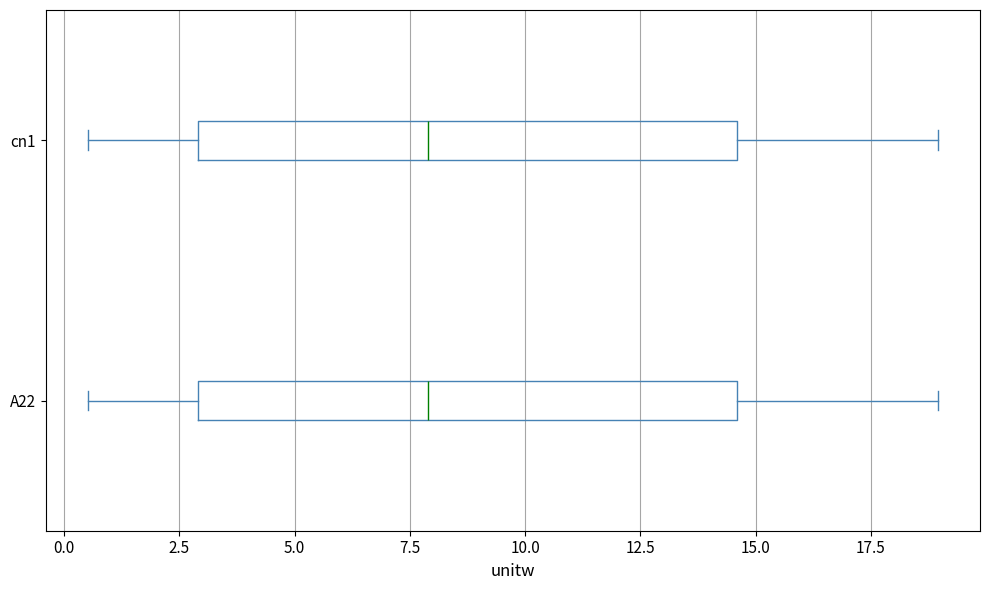

Reading bottom to top, read every box against the x-axis: the position of its median line, the range the box covers, and the ends of its whiskers. The values are not printed on the chart, so give them approximately, as read against the axis.

A22: median 8.0, box 3.0 to 14.5, whiskers 0.5 to 19.0
cn1: median 8.0, box 3.0 to 14.5, whiskers 0.5 to 19.0